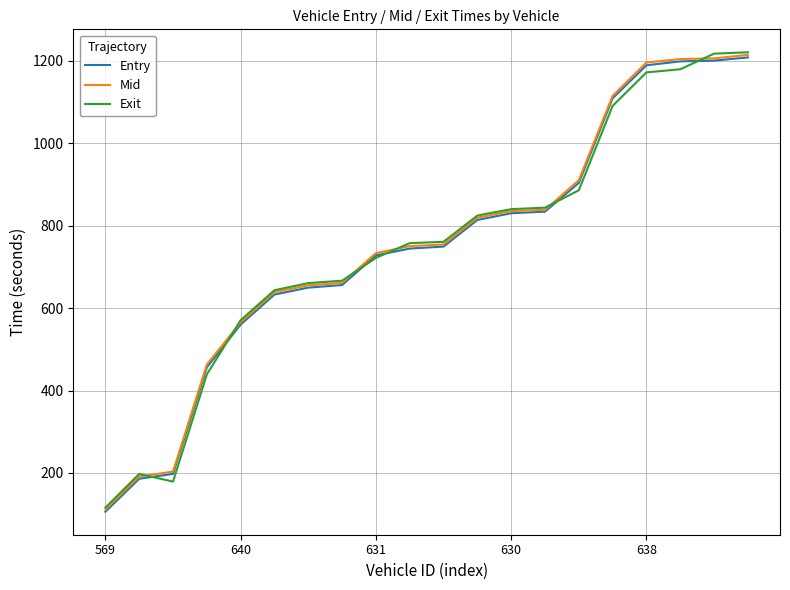

What is the highest value of the Mid series?

1214.6